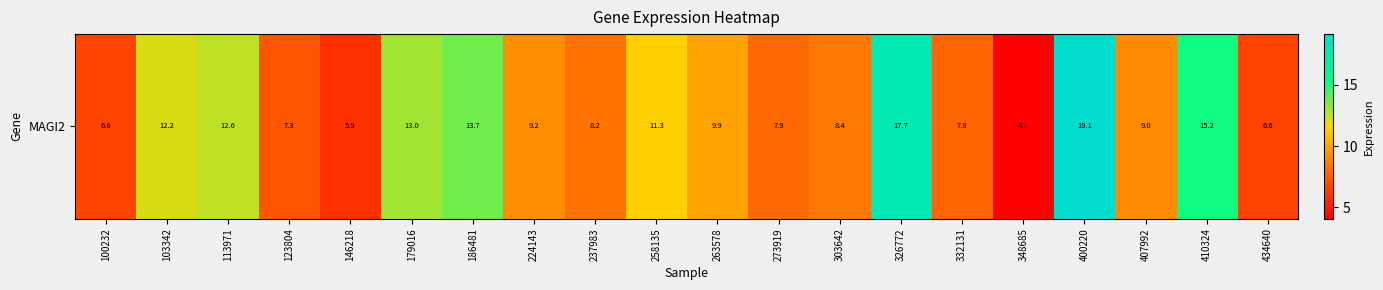

How many series are shown in this chart?

1